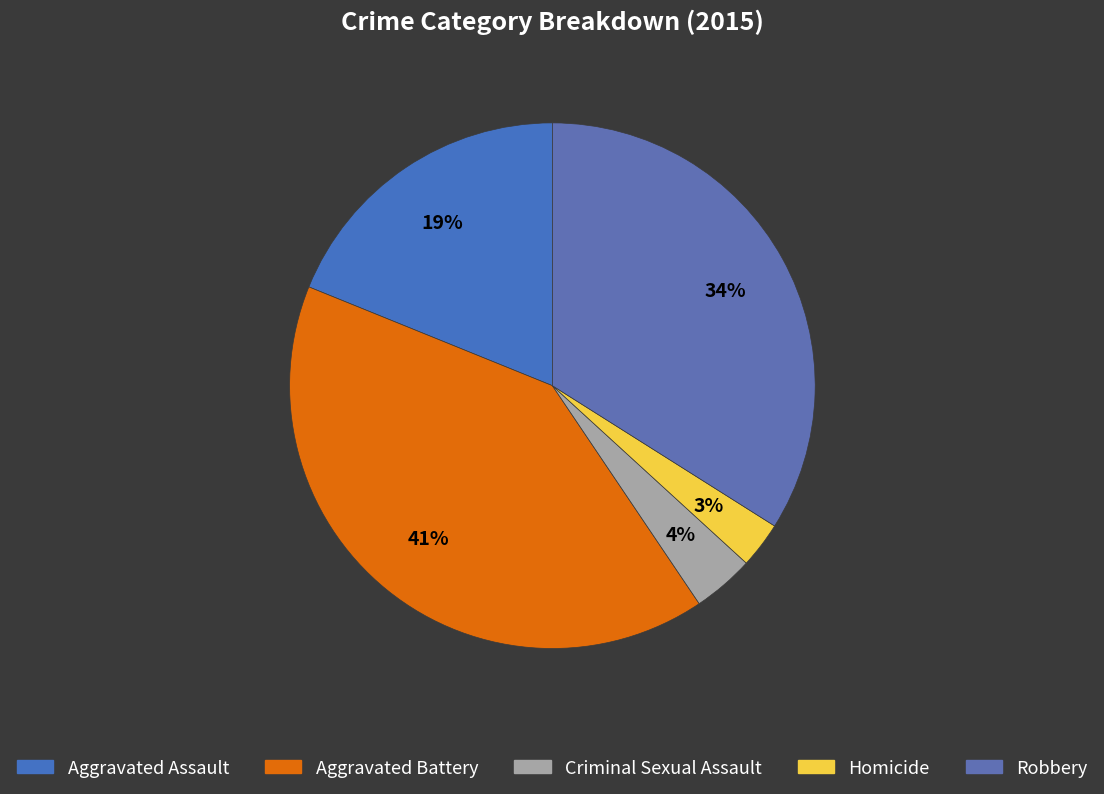

To the nearest percent, what is the difference between the Aggravated Battery and Aggravated Assault slice percentages?

22%